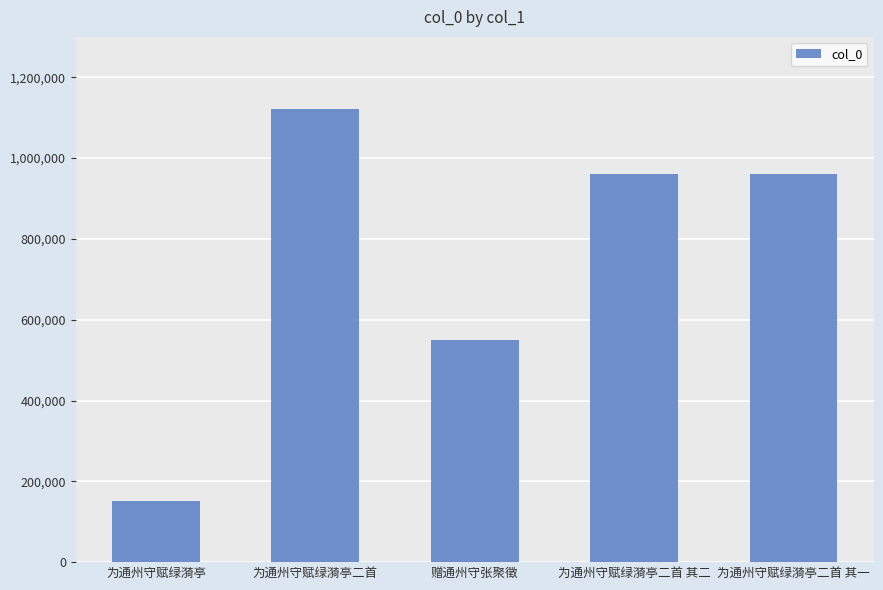

The chart shows a value of 150427 at 为通州守赋绿漪亭. True or false?

True